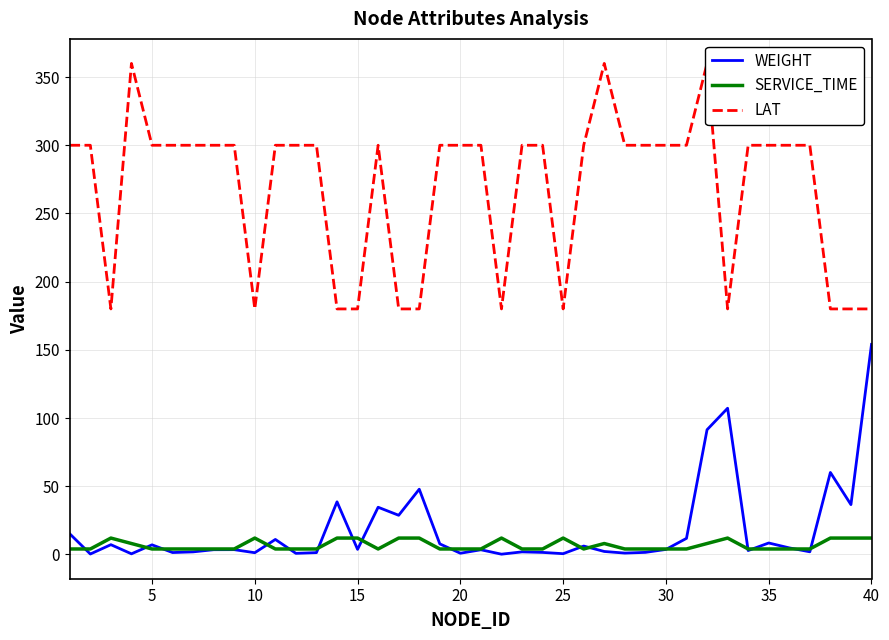

True or false: SERVICE_TIME and LAT intersect in this chart.

False